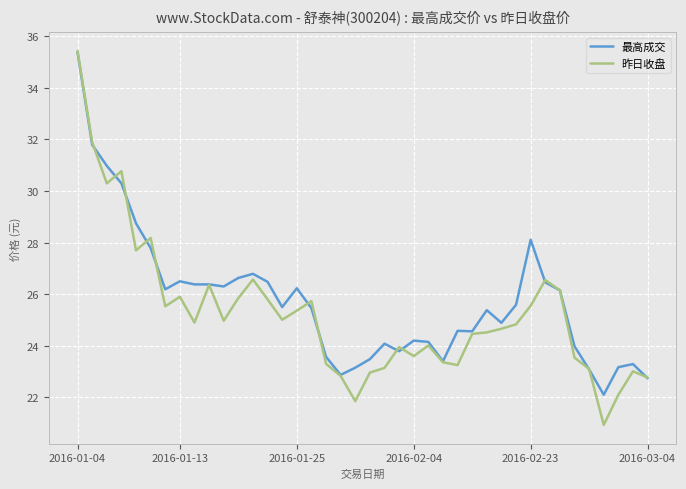

Which series has the widest spread of values?

昨日收盘